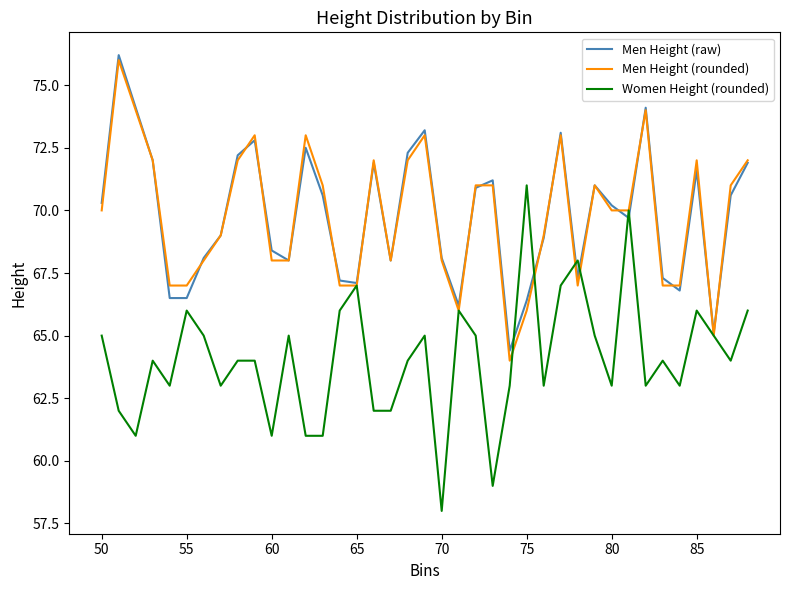

What is the maximum value shown in the chart?

76.2